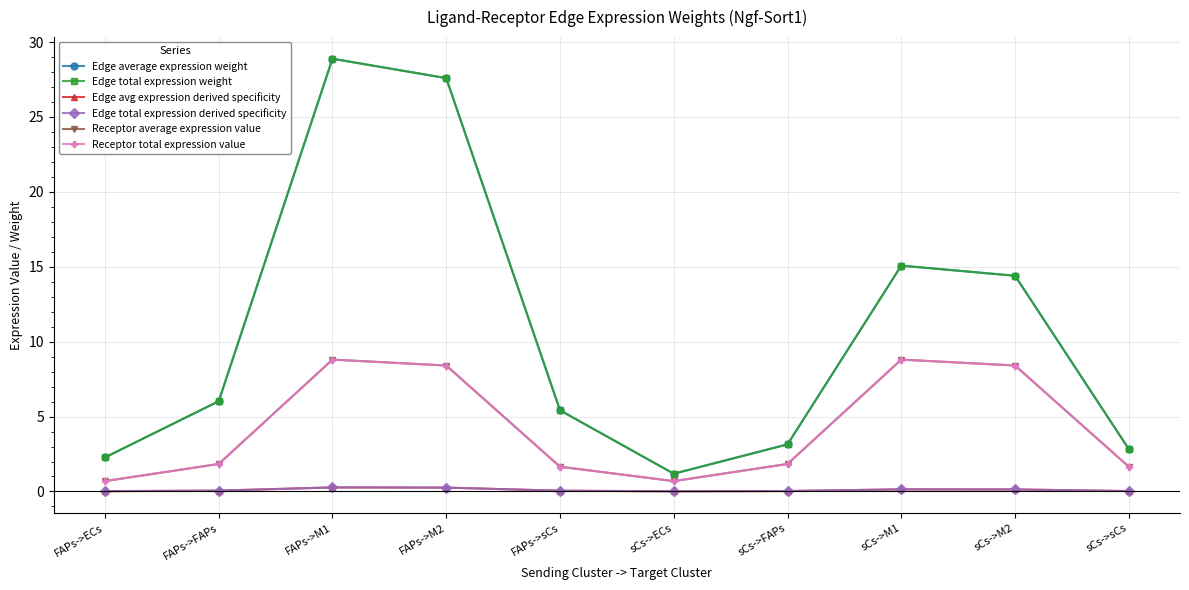

What is the label of the 9th point from the right?

FAPs->FAPs